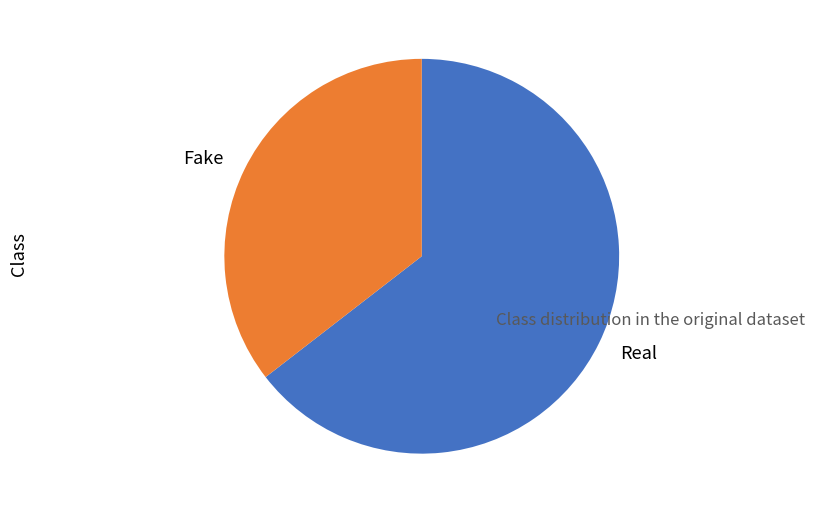

Which slice represents more than half of the pie?

Real